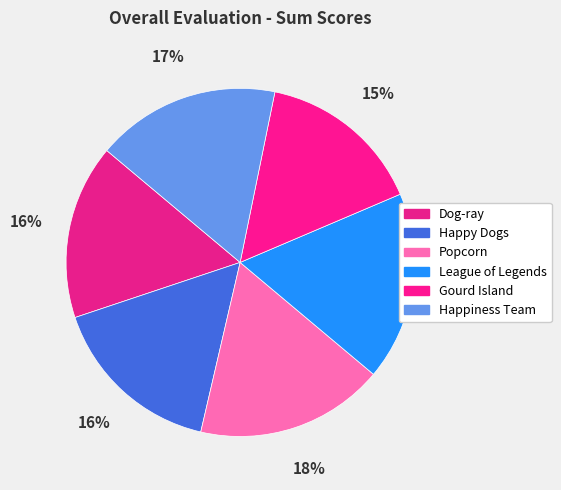

How many segments does this pie chart have?

6